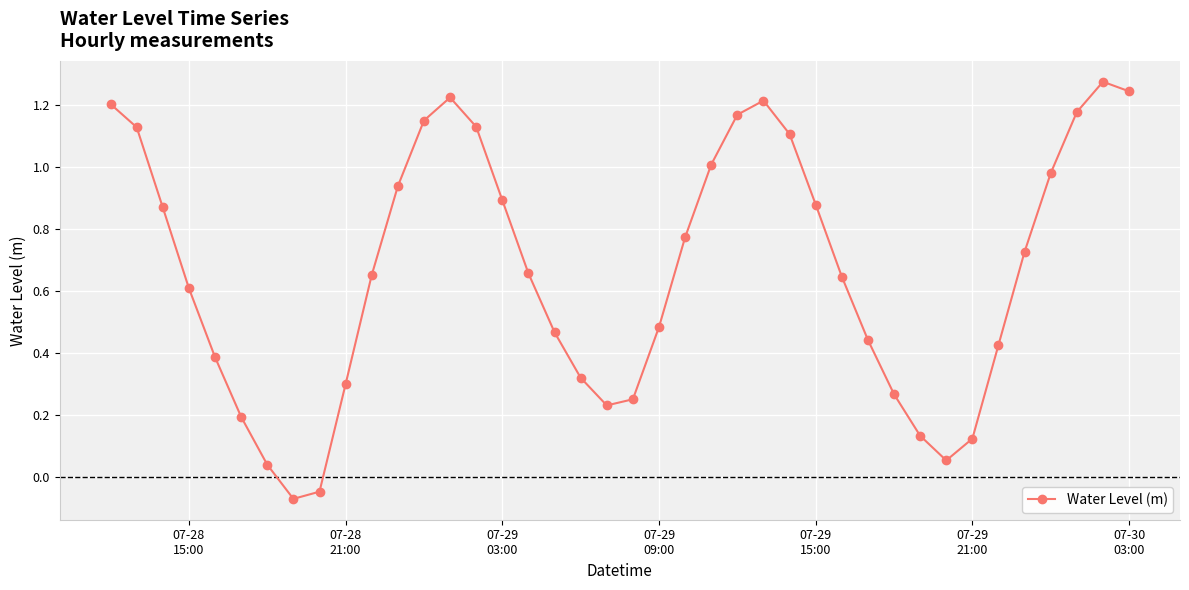

How many interior local valleys (lower than both neighbors) does the data have?

3